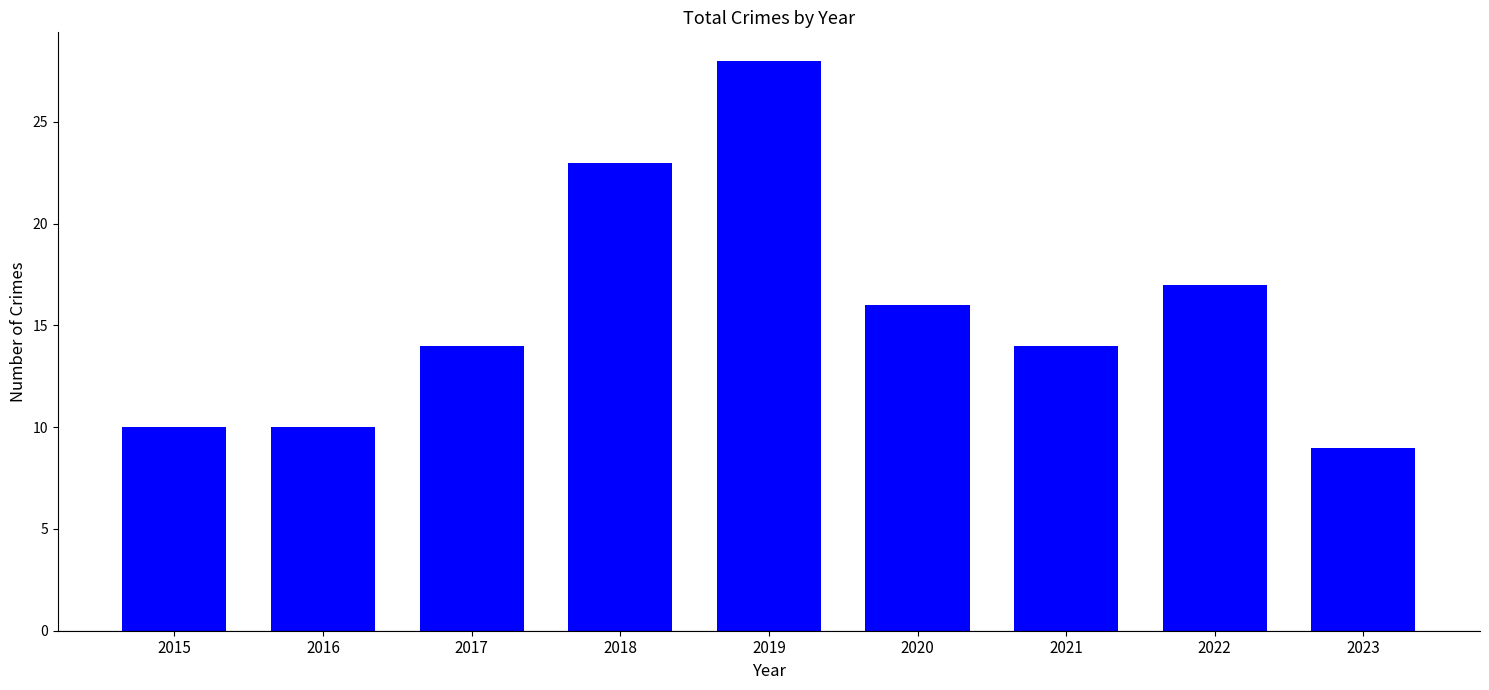

Which has a higher value, 2019 or 2016?

2019